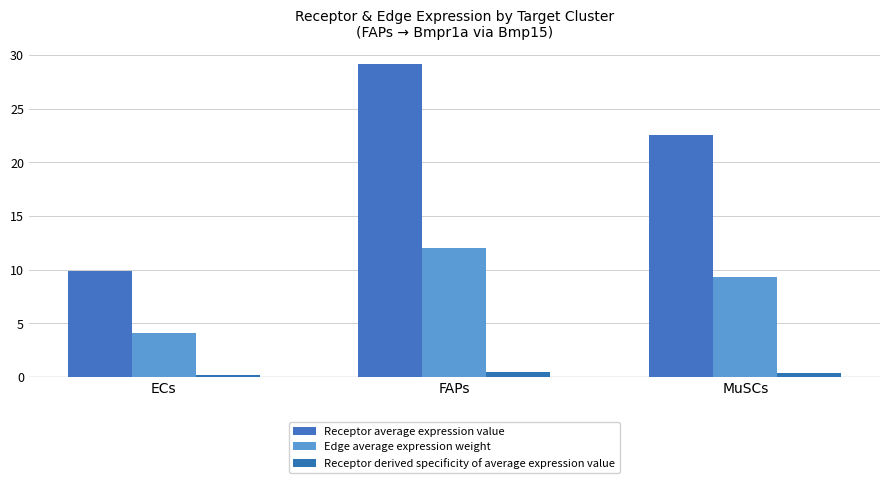

Which series changed the most between FAPs and MuSCs?

Receptor average expression value